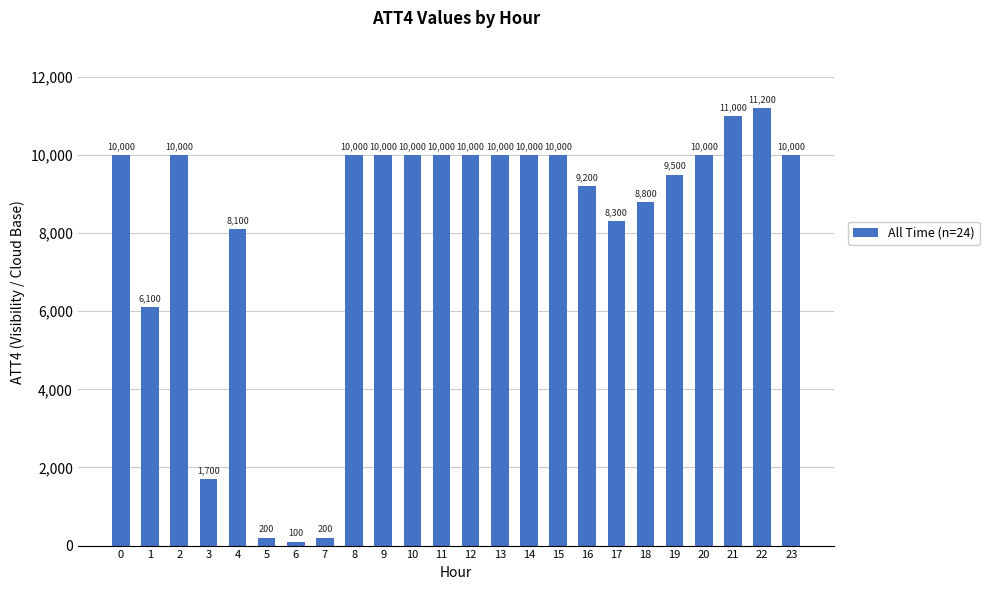

Reading left to right, what are all the values shown in this chart?

0=10000	1=6100	2=10000	3=1700	4=8100	5=200	6=100	7=200	8=10000	9=10000	10=10000	11=10000	12=10000	13=10000	14=10000	15=10000	16=9200	17=8300	18=8800	19=9500	20=10000	21=11000	22=11200	23=10000